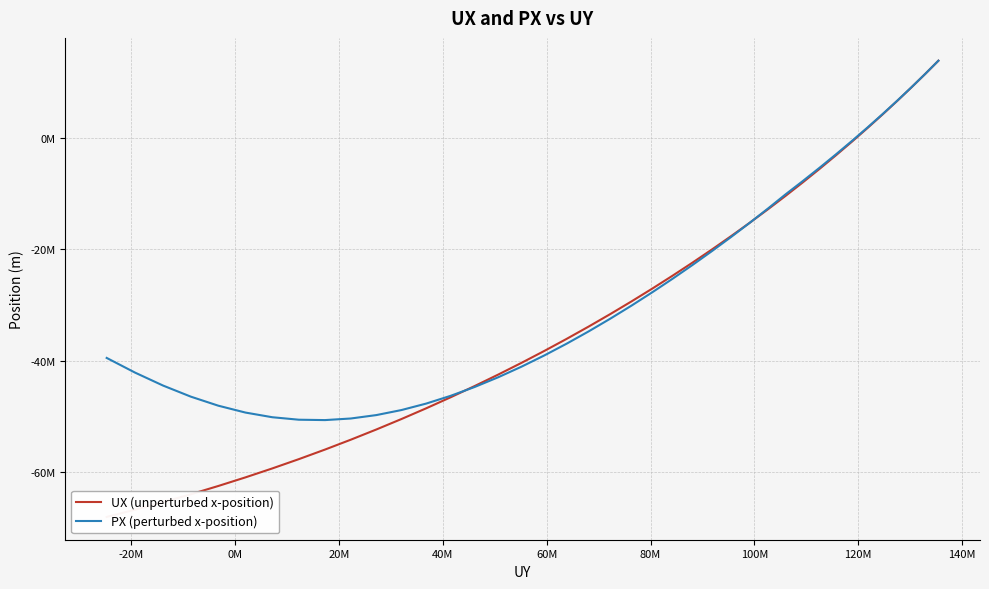

Rank the series by their maximum value, from lowest to highest.

UX (unperturbed x-position), PX (perturbed x-position)